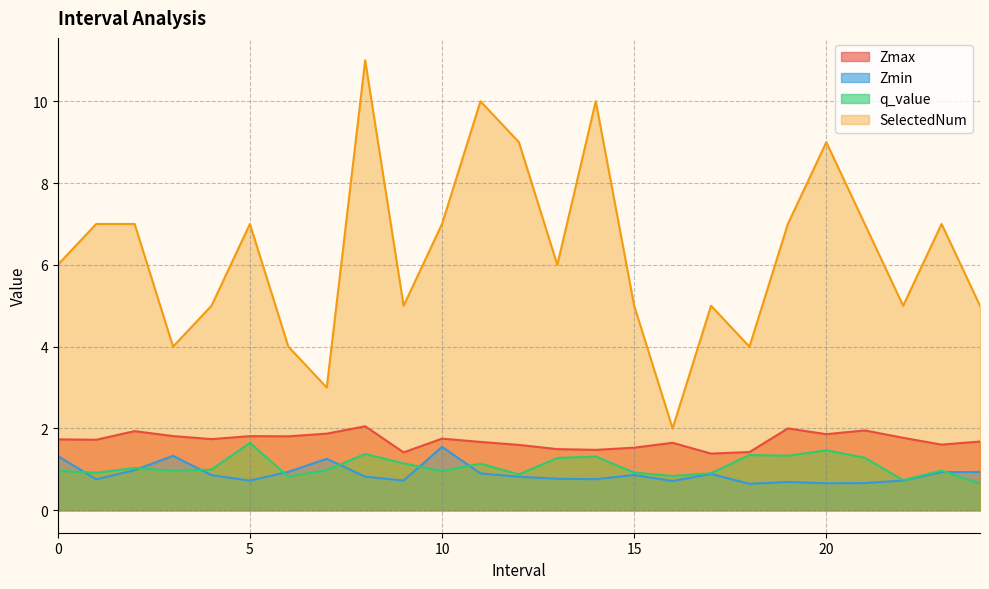

Which series has the largest total across all categories?

SelectedNum